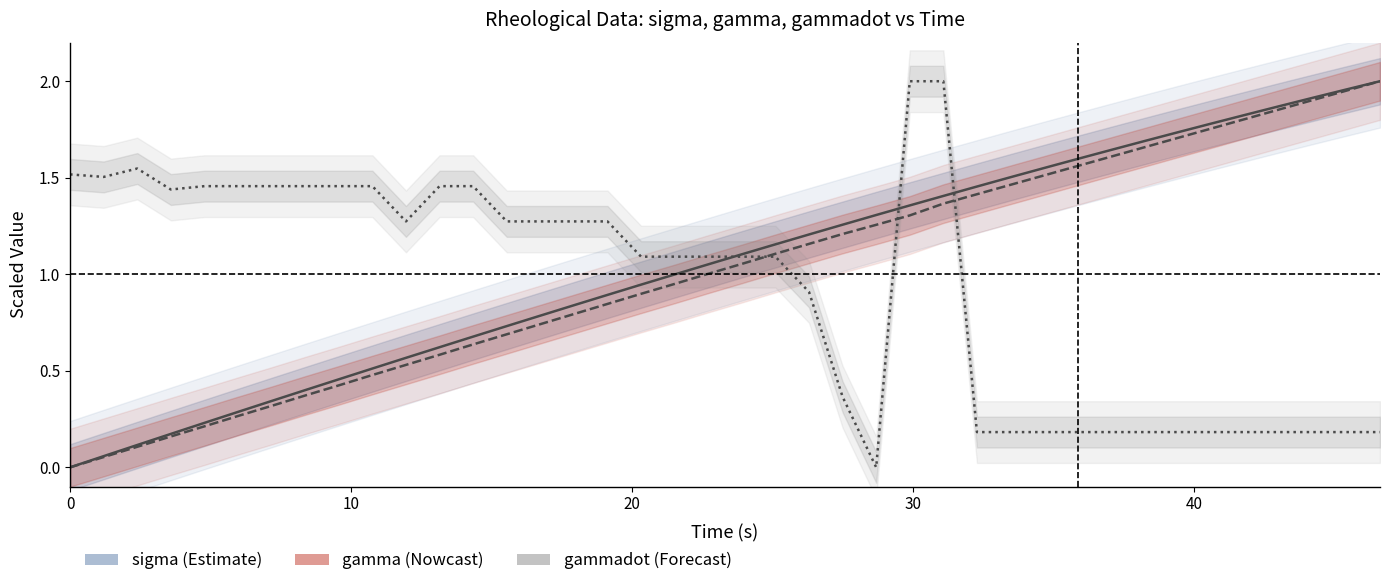

True or false: gamma (Nowcast) and gammadot (Forecast) cross at least once.

True